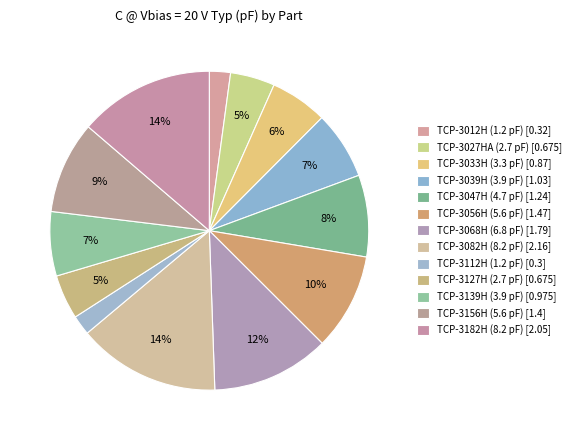

Count the number of slices in the pie.

13